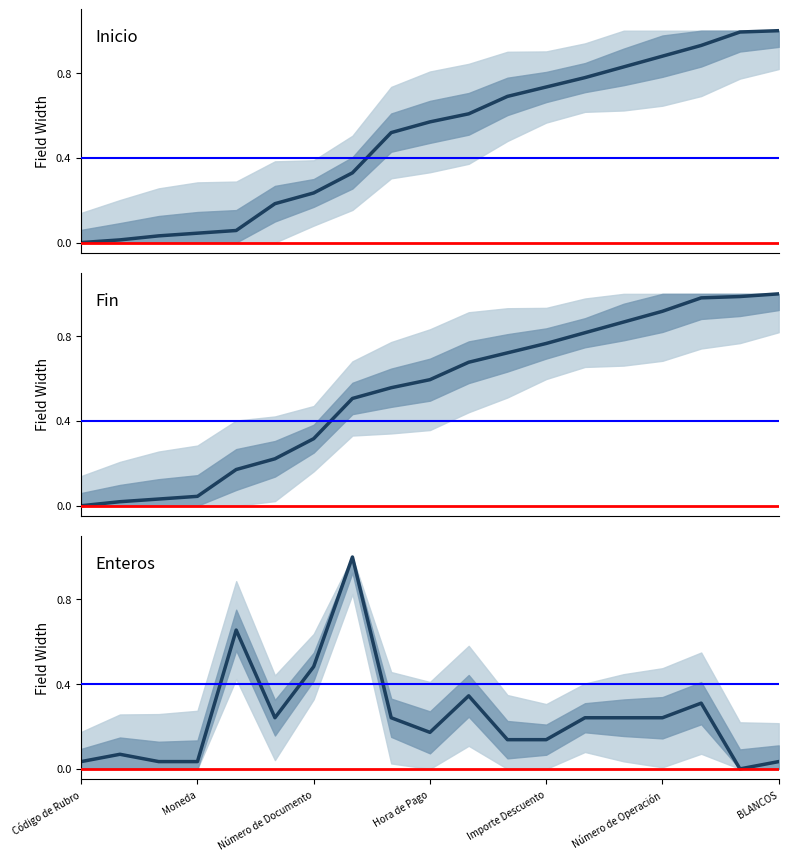

Does the chart display data point markers on the line(s)?

No